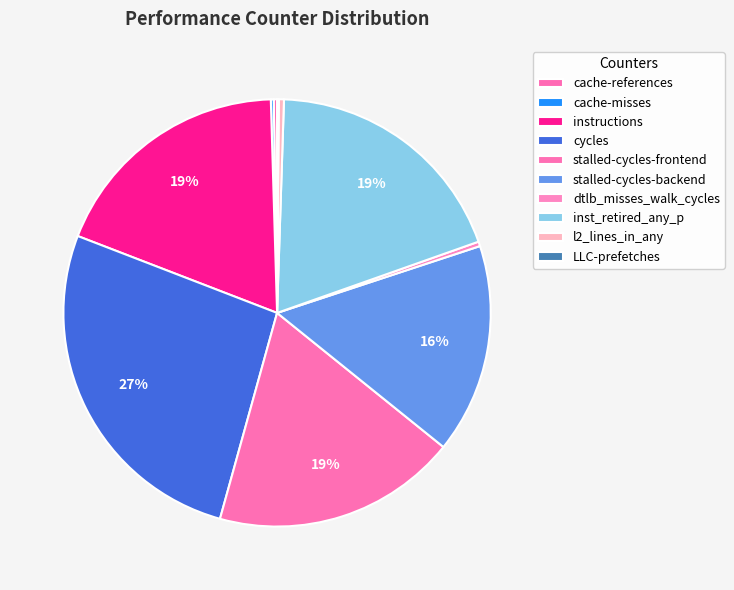

Which has a higher value, instructions or stalled-cycles-backend?

instructions